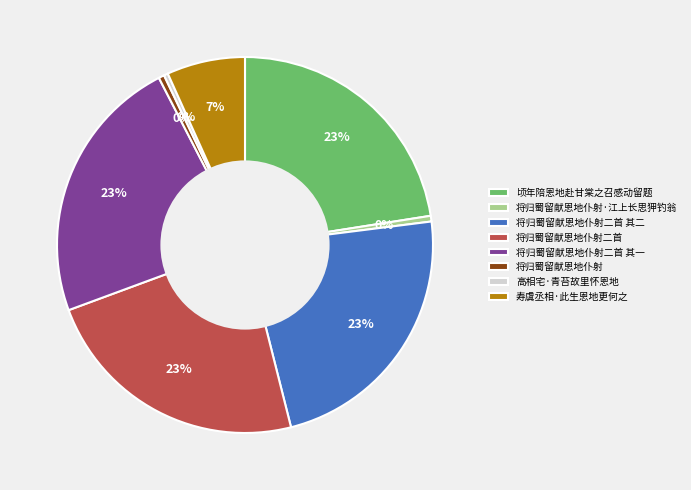

To the nearest percent, what is the average slice percentage?

12%